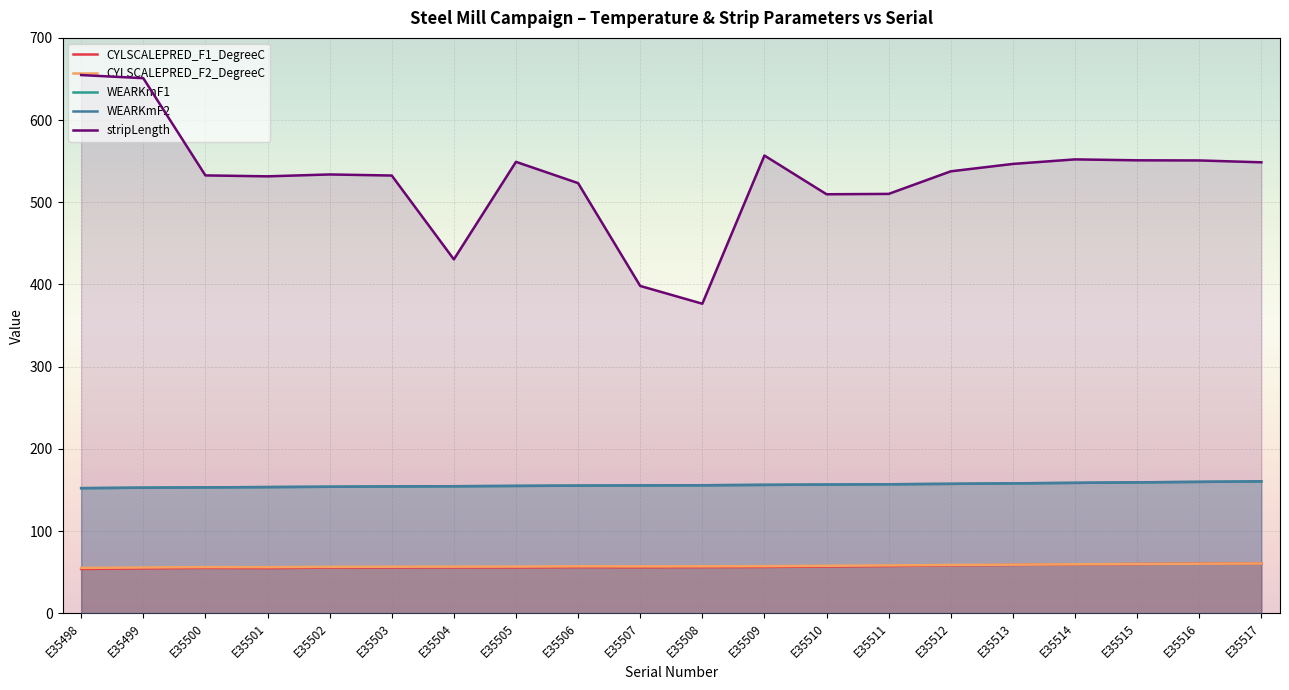

Reading left to right, what are all the values shown in this chart?

CYLSCALEPRED_F1_DegreeC: E35498=53.9	E35499=54.6	E35500=55.2	E35501=54.9	E35502=55.6	E35503=55.6	E35504=55.7	E35505=55.7	E35506=56.1	E35507=55.9	E35508=56.1	E35509=56.3	E35510=56.8	E35511=57.5	E35512=58.2	E35513=58.8	E35514=59.4	E35515=59.9	E35516=60.4	E35517=60.7
CYLSCALEPRED_F2_DegreeC: E35498=55.2	E35499=55.7	E35500=56.1	E35501=56.0	E35502=56.5	E35503=56.6	E35504=56.7	E35505=56.8	E35506=57.1	E35507=57.0	E35508=57.1	E35509=57.3	E35510=57.7	E35511=58.3	E35512=58.7	E35513=59.1	E35514=59.6	E35515=59.9	E35516=60.3	E35517=60.6
WEARKmF1: E35498=152.2	E35499=152.7	E35500=153.1	E35501=153.5	E35502=153.9	E35503=154.3	E35504=154.5	E35505=154.9	E35506=155.3	E35507=155.5	E35508=155.7	E35509=156.2	E35510=156.5	E35511=156.9	E35512=157.4	E35513=158.0	E35514=158.6	E35515=159.2	E35516=159.8	E35517=160.4
WEARKmF2: E35498=152.2	E35499=152.7	E35500=153.1	E35501=153.5	E35502=153.9	E35503=154.3	E35504=154.5	E35505=154.9	E35506=155.3	E35507=155.5	E35508=155.7	E35509=156.2	E35510=156.5	E35511=156.9	E35512=157.4	E35513=158.0	E35514=158.6	E35515=159.2	E35516=159.8	E35517=160.4
stripLength: E35498=654.8	E35499=651.0	E35500=532.7	E35501=531.6	E35502=533.8	E35503=532.6	E35504=430.5	E35505=549.2	E35506=523.3	E35507=398.2	E35508=376.6	E35509=556.9	E35510=509.7	E35511=510.2	E35512=537.7	E35513=546.7	E35514=552.2	E35515=551.1	E35516=550.9	E35517=548.6